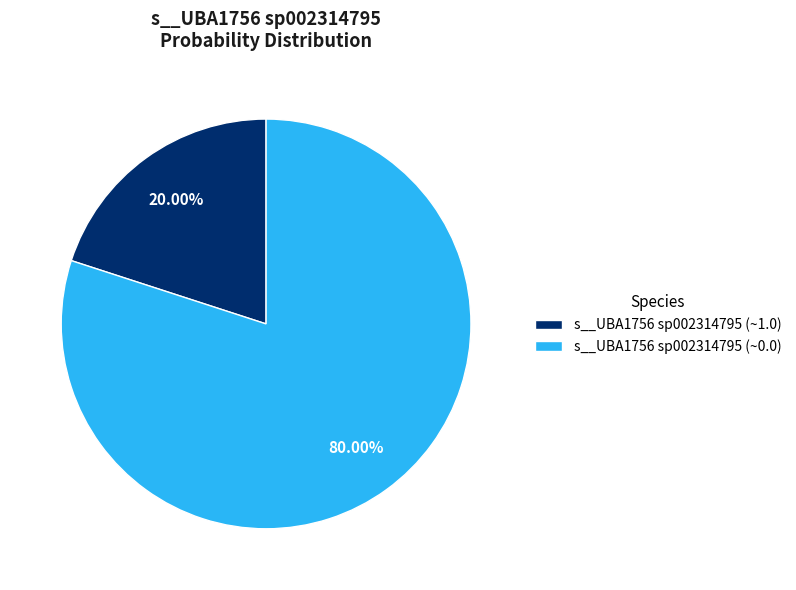

Rank the categories by value from lowest to highest.

s__UBA1756 sp002314795 (~1.0), s__UBA1756 sp002314795 (~0.0)